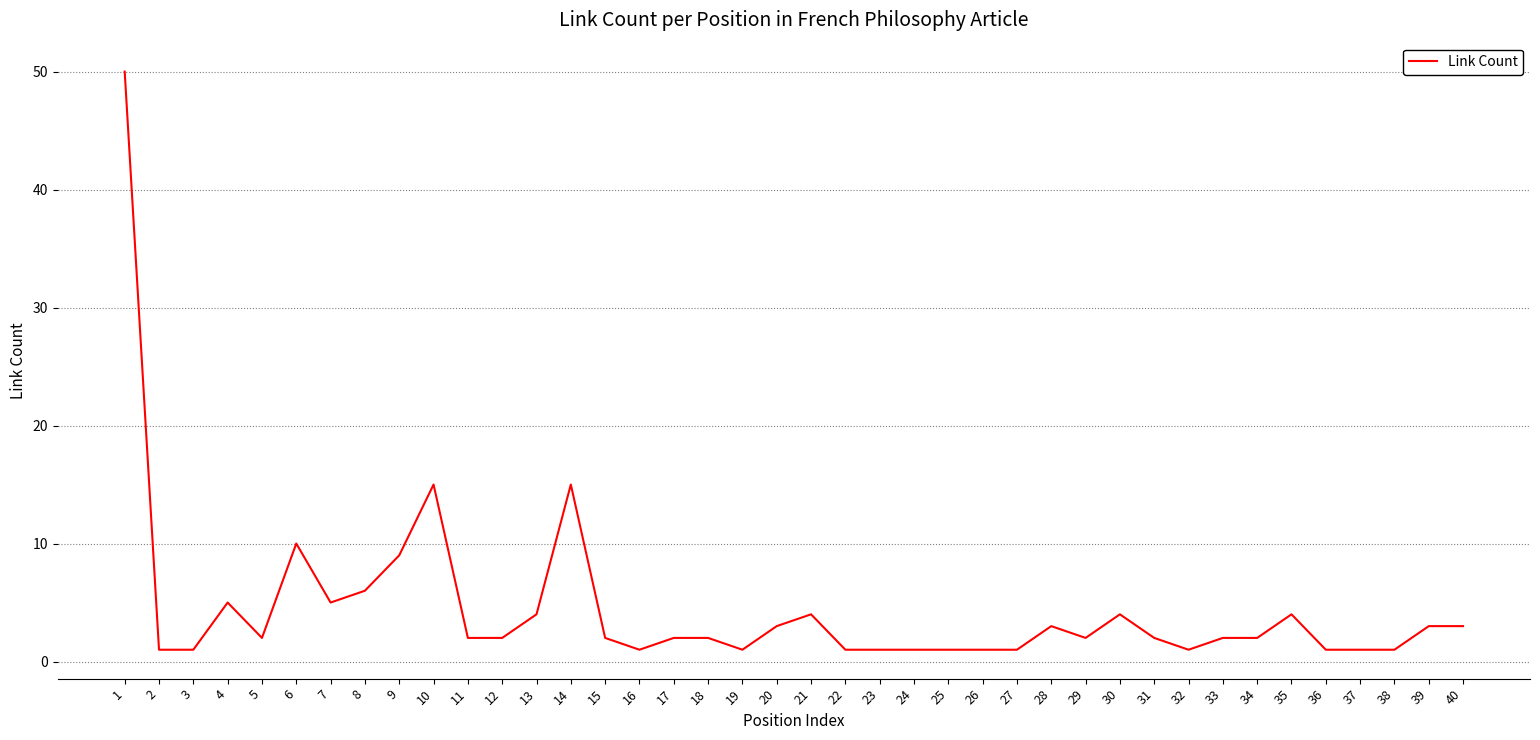

The value at 30 is 6. True or false?

False